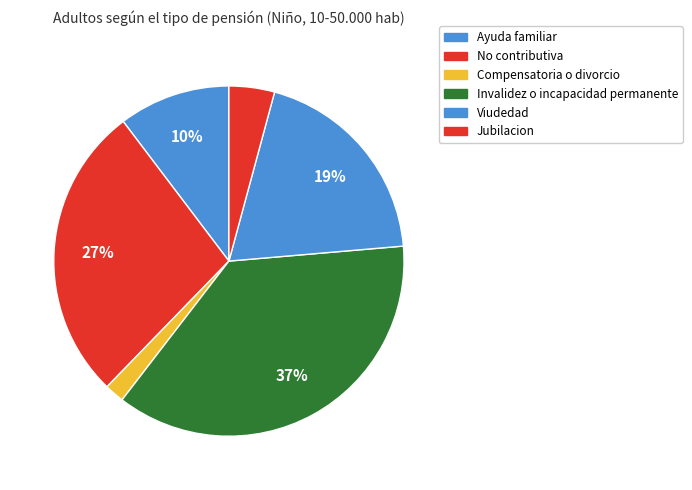

Does any single category account for the majority?

No